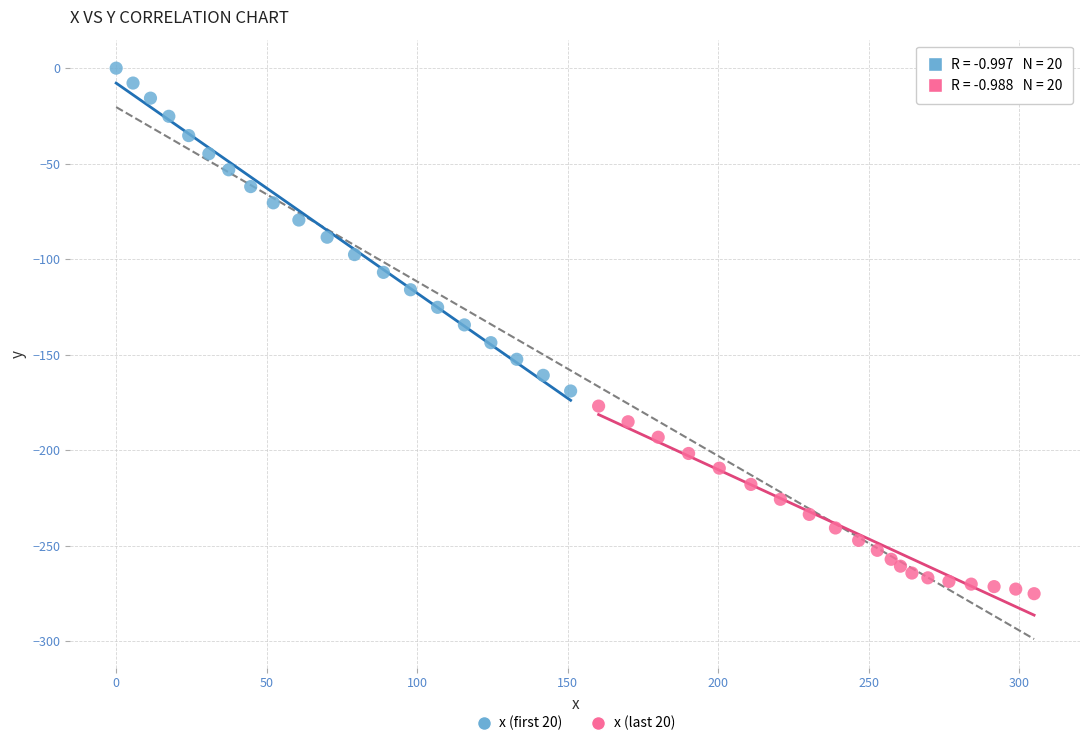

Which series contains the highest Y value?

x (first 20)